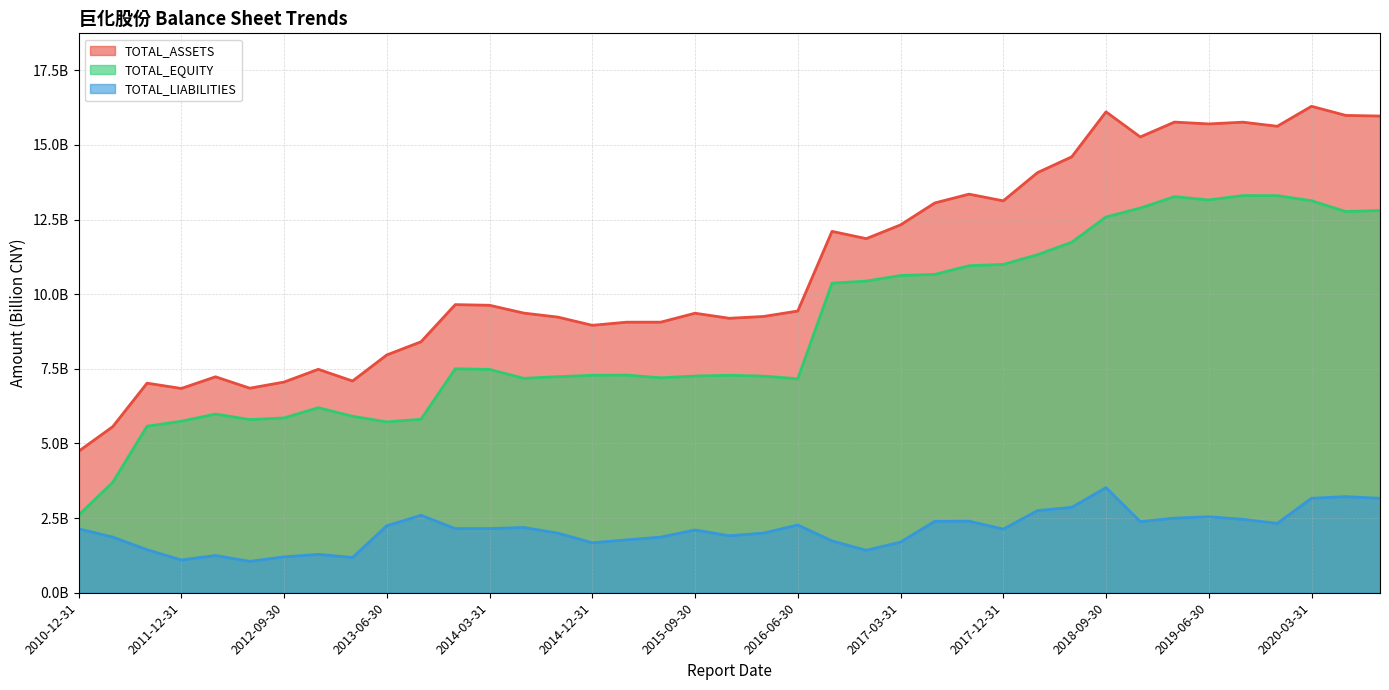

Where does the TOTAL_ASSETS series first go above 9?

2013-12-31